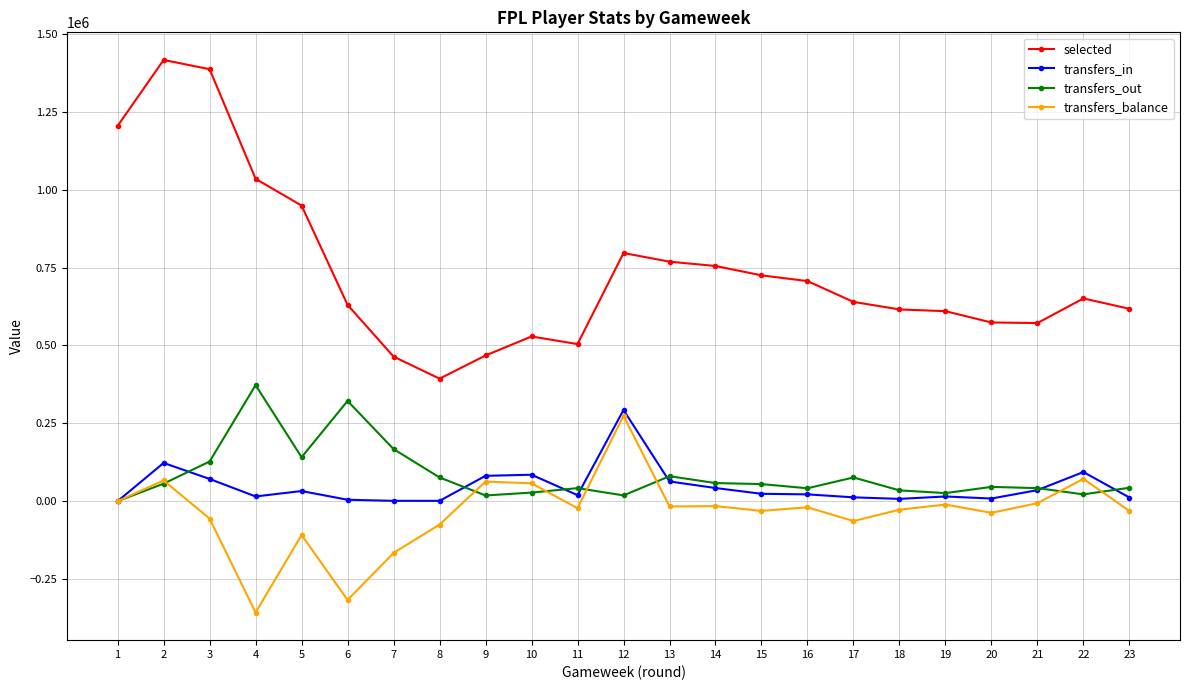

Where is transfers_in nearest to the value 146372?

2